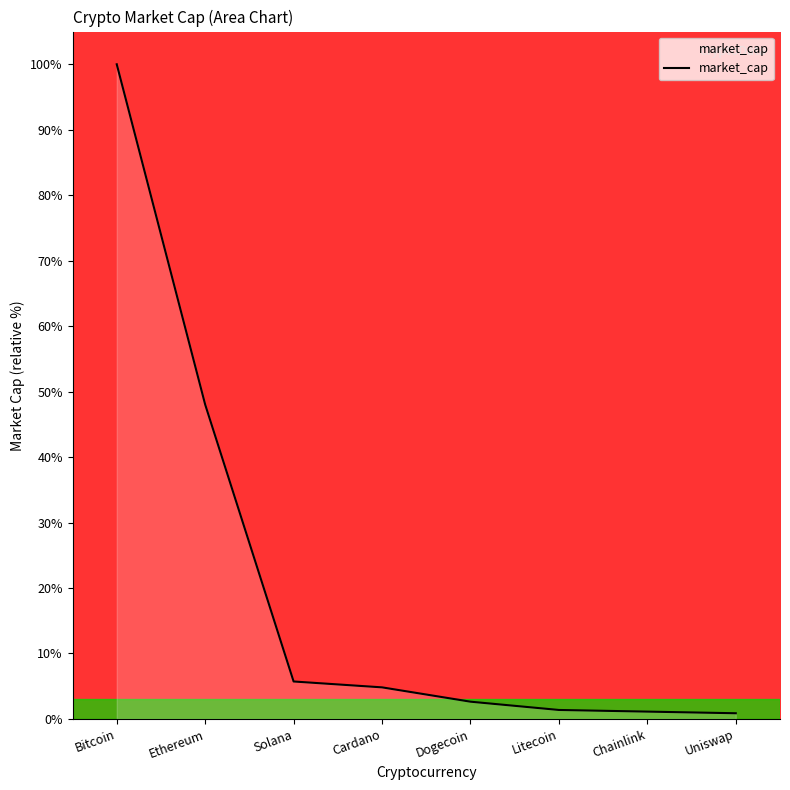

What is the change in value from Ethereum to Dogecoin?

-45.4